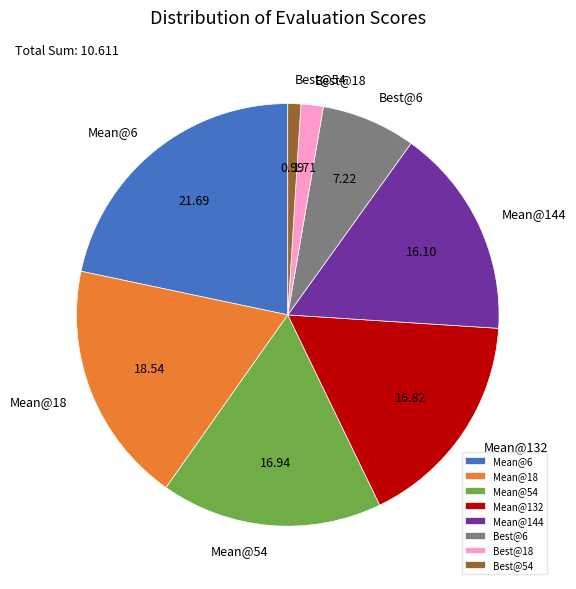

Do Mean@6 and Best@18 together represent more than half of the pie?

No